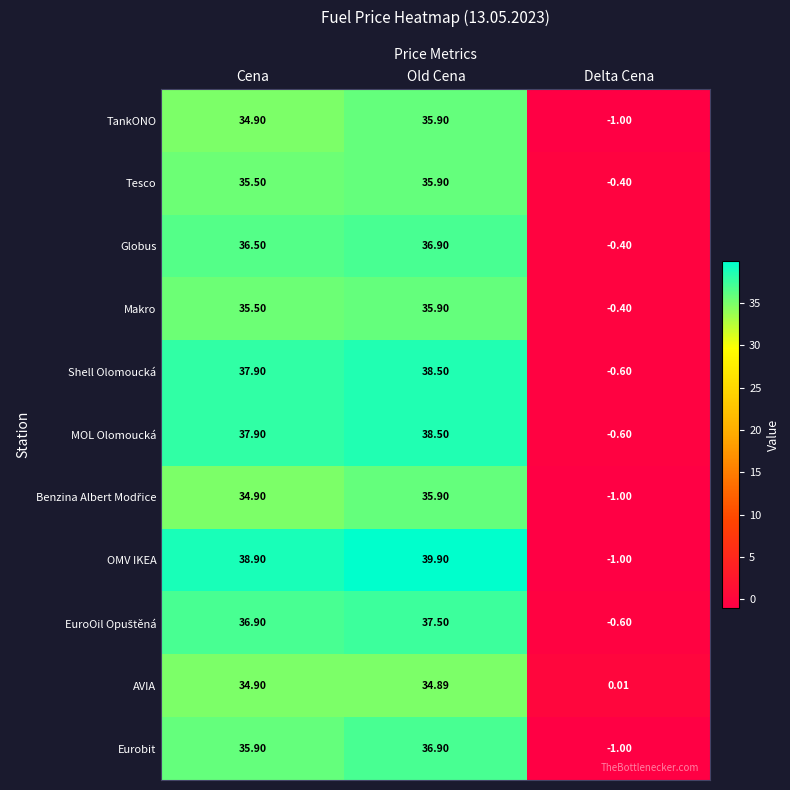

Between Cena and Delta Cena, which series saw the biggest shift?

OMV IKEA